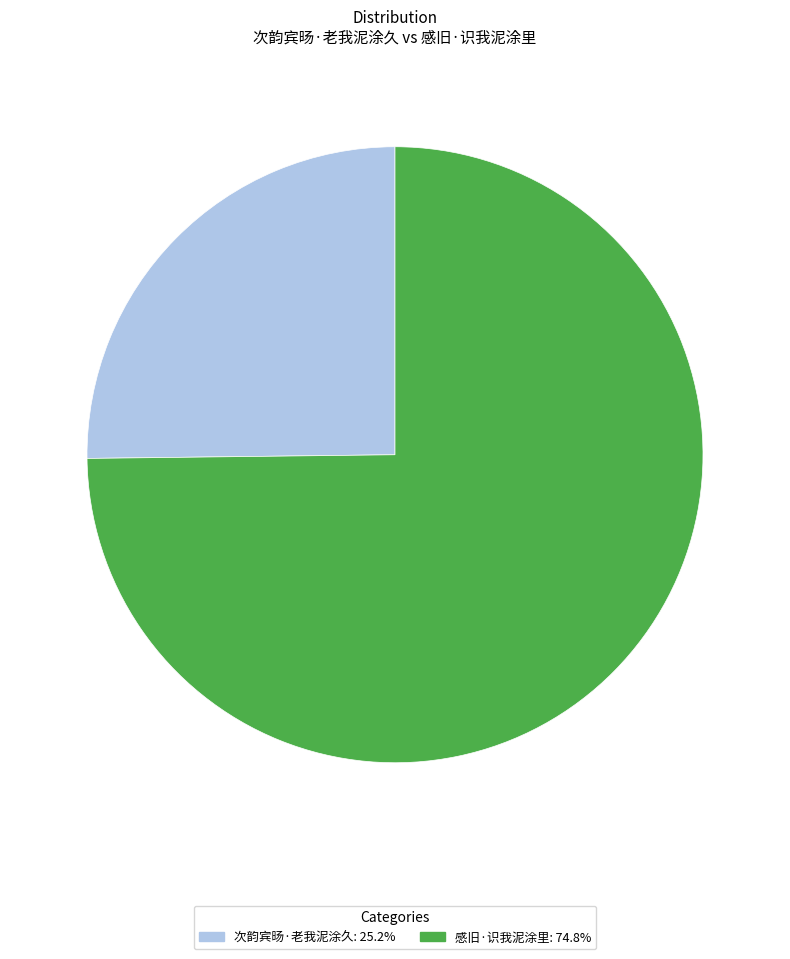

Which has a higher value, 次韵宾旸·老我泥涂久 or 感旧·识我泥涂里?

感旧·识我泥涂里